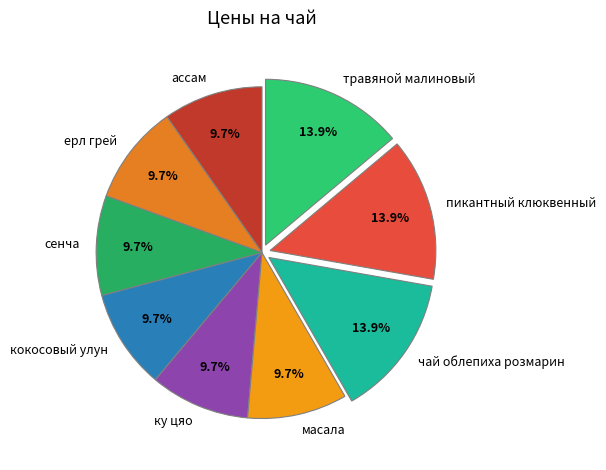

Between пикантный клюквенный and сенча, which is larger?

пикантный клюквенный